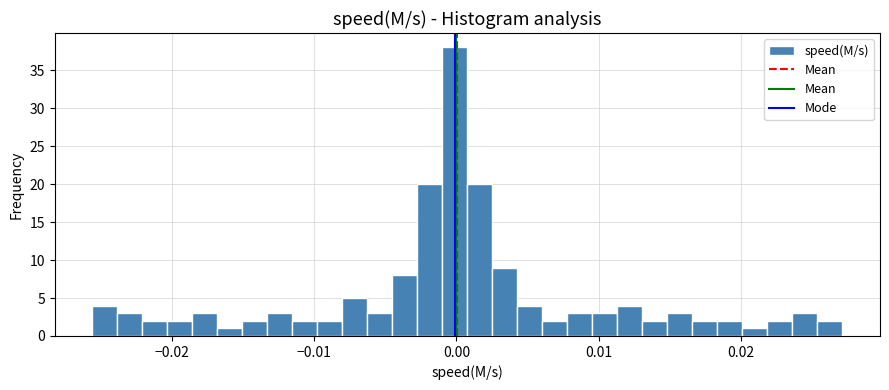

Around what value on the x-axis is the tallest bar? Give the approximate position of its centre, as read against the axis.

0.000